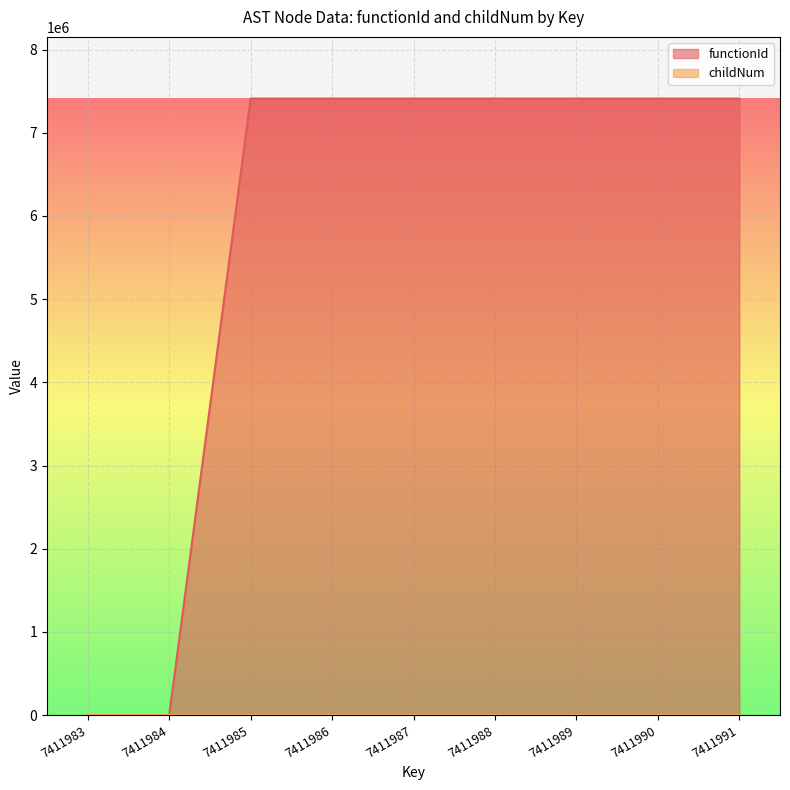

Rank the categories by childNum value from lowest to highest.

7411983, 7411984, 7411985, 7411986, 7411990, 7411991, 7411987, 7411988, 7411989